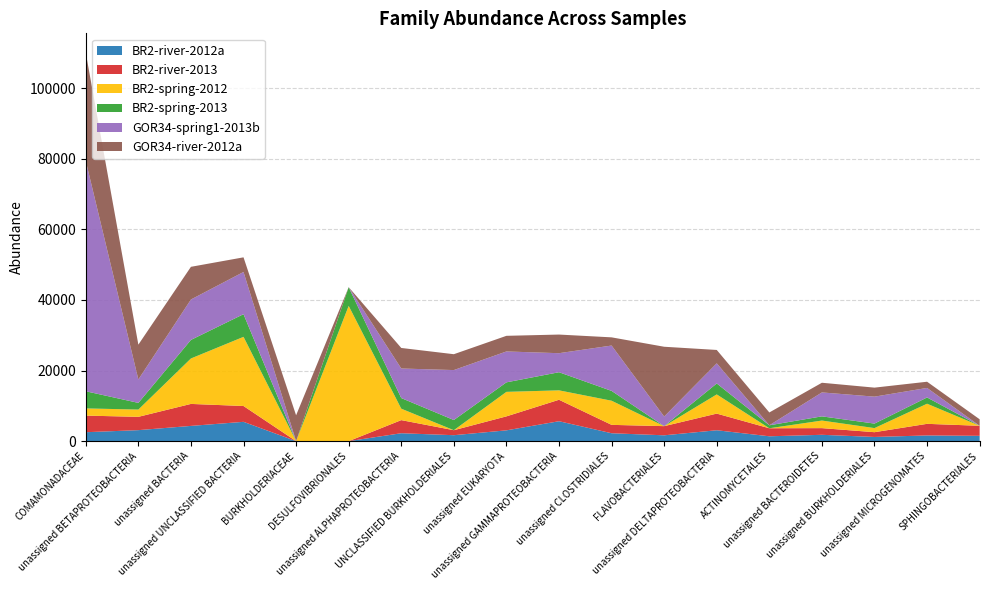

Reading left to right, extract all data points from this chart.

BR2-river-2012a: COMAMONADACEAE=2530.7	unassigned BETAPROTEOBACTERIA=3115.3	unassigned BACTERIA=4315.1	unassigned UNCLASSIFIED BACTERIA=5471.1	BURKHOLDERIACEAE=0.0	DESULFOVIBRIONALES=0.0	unassigned ALPHAPROTEOBACTERIA=2240.6	UNCLASSIFIED BURKHOLDERIALES=1683.8	unassigned EUKARYOTA=3059.4	unassigned GAMMAPROTEOBACTERIA=5641.0	unassigned CLOSTRIDIALES=2238.6	FLAVOBACTERIALES=1651.8	unassigned DELTAPROTEOBACTERIA=3084.5	ACTINOMYCETALES=1375.9	unassigned BACTEROIDETES=1794.8	unassigned BURKHOLDERIALES=1184.9	unassigned MICROGENOMATES=1613.9	SPHINGOBACTERIALES=1505.6
BR2-river-2013: COMAMONADACEAE=4702.9	unassigned BETAPROTEOBACTERIA=3771.3	unassigned BACTERIA=6228.7	unassigned UNCLASSIFIED BACTERIA=4479.5	BURKHOLDERIACEAE=0.0	DESULFOVIBRIONALES=0.0	unassigned ALPHAPROTEOBACTERIA=3714.2	UNCLASSIFIED BURKHOLDERIALES=1416.0	unassigned EUKARYOTA=3958.2	unassigned GAMMAPROTEOBACTERIA=6078.1	unassigned CLOSTRIDIALES=2374.6	FLAVOBACTERIALES=2596.2	unassigned DELTAPROTEOBACTERIA=4716.9	ACTINOMYCETALES=2273.6	unassigned BACTEROIDETES=1891.4	unassigned BURKHOLDERIALES=1350.6	unassigned MICROGENOMATES=3288.8	SPHINGOBACTERIALES=2844.4
BR2-spring-2012: COMAMONADACEAE=2036.2	unassigned BETAPROTEOBACTERIA=2055.5	unassigned BACTERIA=12871.7	unassigned UNCLASSIFIED BACTERIA=19588.1	BURKHOLDERIACEAE=0.0	DESULFOVIBRIONALES=38307.9	unassigned ALPHAPROTEOBACTERIA=3238.6	UNCLASSIFIED BURKHOLDERIALES=0.0	unassigned EUKARYOTA=6941.0	unassigned GAMMAPROTEOBACTERIA=2667.2	unassigned CLOSTRIDIALES=6834.2	FLAVOBACTERIALES=0.0	unassigned DELTAPROTEOBACTERIA=5434.5	ACTINOMYCETALES=0.0	unassigned BACTEROIDETES=2143.5	unassigned BURKHOLDERIALES=1158.8	unassigned MICROGENOMATES=5696.1	SPHINGOBACTERIALES=0.0
BR2-spring-2013: COMAMONADACEAE=4859.1	unassigned BETAPROTEOBACTERIA=1891.8	unassigned BACTERIA=5256.0	unassigned UNCLASSIFIED BACTERIA=6422.6	BURKHOLDERIACEAE=0.0	DESULFOVIBRIONALES=5300.4	unassigned ALPHAPROTEOBACTERIA=3008.3	UNCLASSIFIED BURKHOLDERIALES=2879.2	unassigned EUKARYOTA=2695.3	unassigned GAMMAPROTEOBACTERIA=5133.9	unassigned CLOSTRIDIALES=2783.5	FLAVOBACTERIALES=0.0	unassigned DELTAPROTEOBACTERIA=3099.4	ACTINOMYCETALES=840.2	unassigned BACTEROIDETES=1189.4	unassigned BURKHOLDERIALES=1276.9	unassigned MICROGENOMATES=1775.4	SPHINGOBACTERIALES=0.0
GOR34-spring1-2013b: COMAMONADACEAE=65231.6	unassigned BETAPROTEOBACTERIA=6632.4	unassigned BACTERIA=11446.4	unassigned UNCLASSIFIED BACTERIA=11952.5	BURKHOLDERIACEAE=0.0	DESULFOVIBRIONALES=0.0	unassigned ALPHAPROTEOBACTERIA=8372.5	UNCLASSIFIED BURKHOLDERIALES=14152.6	unassigned EUKARYOTA=8747.3	unassigned GAMMAPROTEOBACTERIA=5390.2	unassigned CLOSTRIDIALES=12847.2	FLAVOBACTERIALES=2722.6	unassigned DELTAPROTEOBACTERIA=5702.1	ACTINOMYCETALES=0.0	unassigned BACTEROIDETES=6778.8	unassigned BURKHOLDERIALES=7633.3	unassigned MICROGENOMATES=2698.5	SPHINGOBACTERIALES=0.0
GOR34-river-2012a: COMAMONADACEAE=30641.4	unassigned BETAPROTEOBACTERIA=9862.5	unassigned BACTERIA=9256.6	unassigned UNCLASSIFIED BACTERIA=4144.7	BURKHOLDERIACEAE=7320.9	DESULFOVIBRIONALES=0.0	unassigned ALPHAPROTEOBACTERIA=5818.8	UNCLASSIFIED BURKHOLDERIALES=4490.6	unassigned EUKARYOTA=4427.6	unassigned GAMMAPROTEOBACTERIA=5277.1	unassigned CLOSTRIDIALES=2318.4	FLAVOBACTERIALES=19763.8	unassigned DELTAPROTEOBACTERIA=3789.5	ACTINOMYCETALES=3633.2	unassigned BACTEROIDETES=2739.0	unassigned BURKHOLDERIALES=2550.5	unassigned MICROGENOMATES=1752.7	SPHINGOBACTERIALES=1838.5